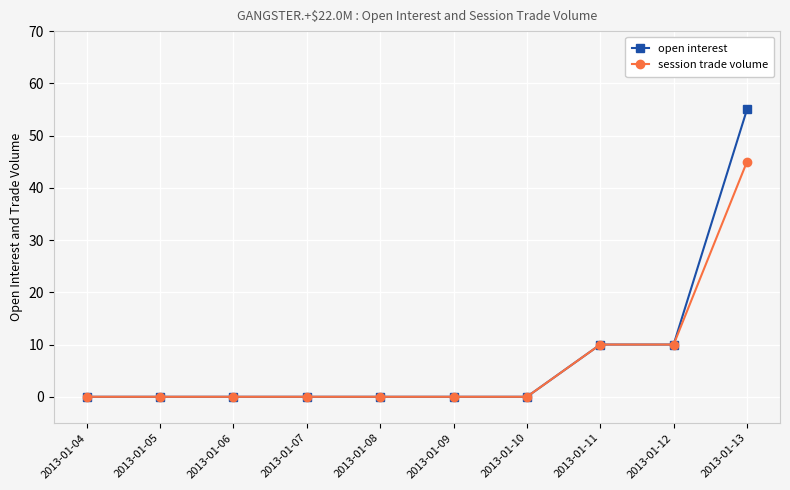

Which series has the largest range (max minus min)?

open interest